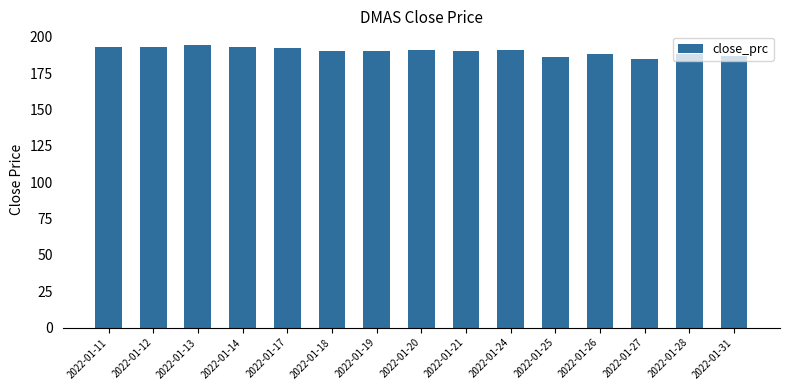

How many values are between 188 and 193?

11